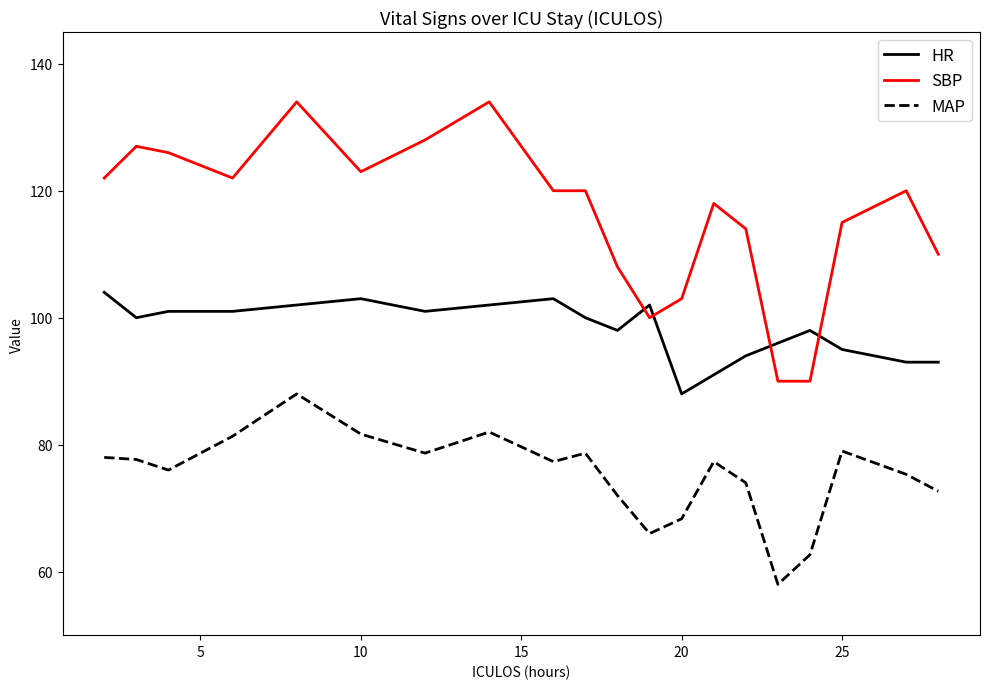

True or false: MAP and HR intersect in this chart.

False